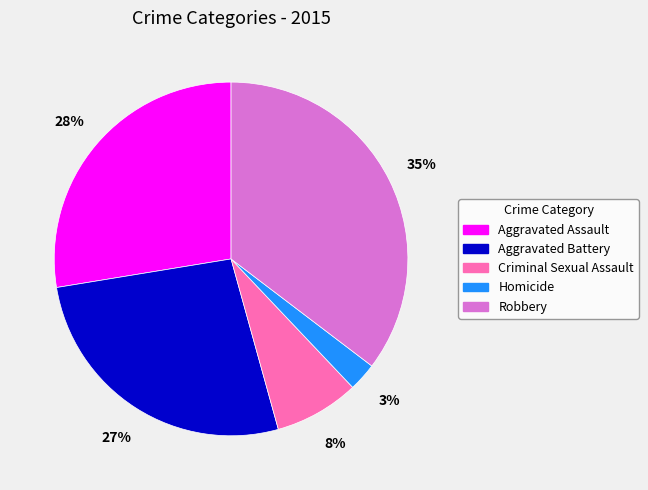

To the nearest percent, what is the average slice percentage?

20%